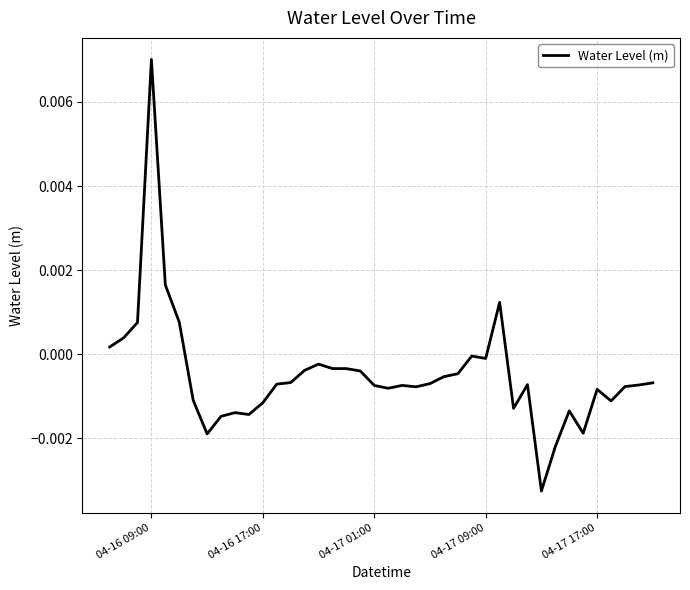

Which label corresponds to the largest value in the chart?

04-16 09:00